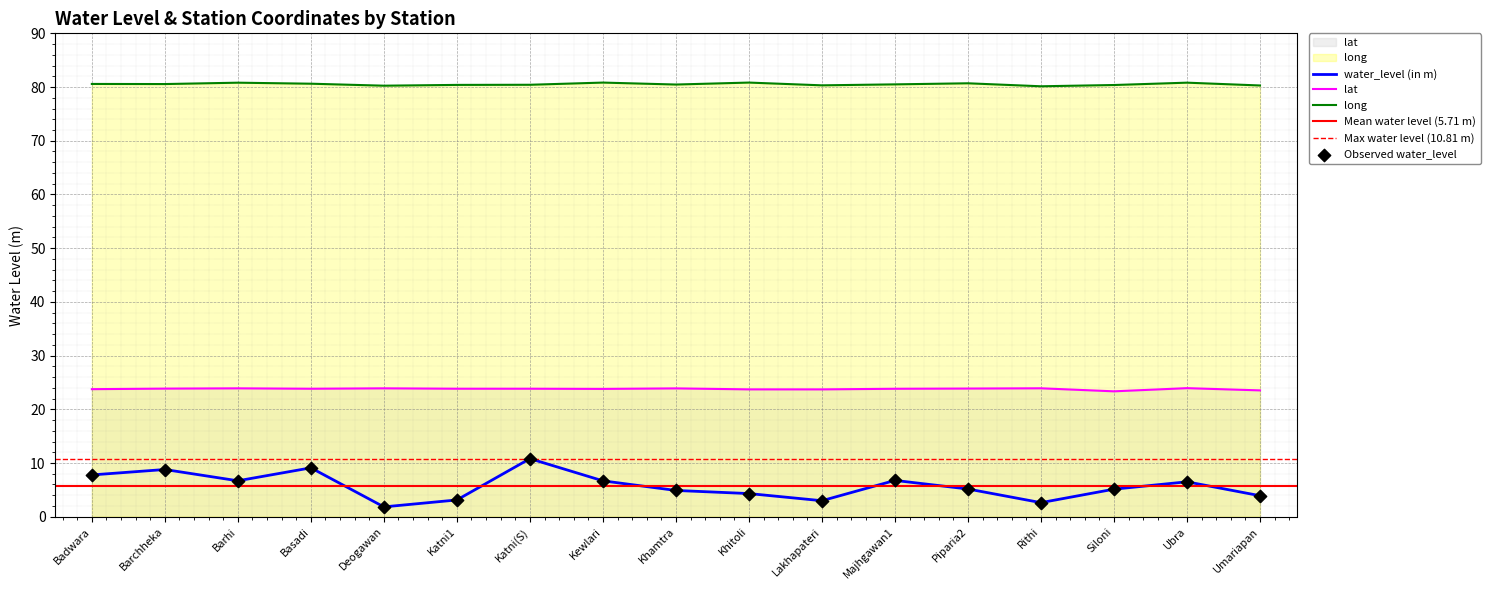

Is the value of water_level (in m) at Katni(S) greater than the value of long at Piparia2?

No